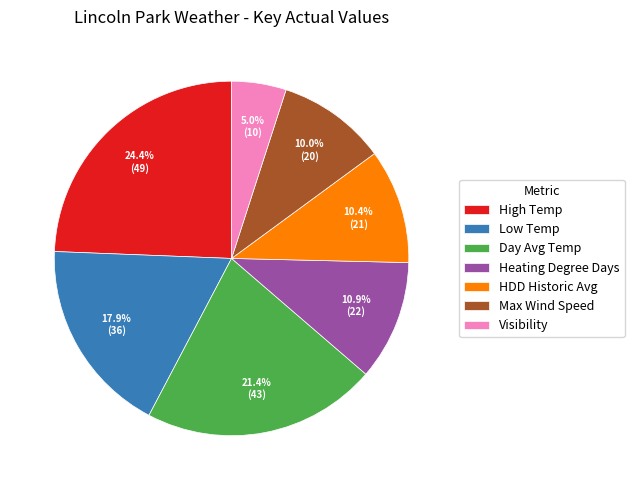

Is the sum of High Temp and HDD Historic Avg greater than half?

No